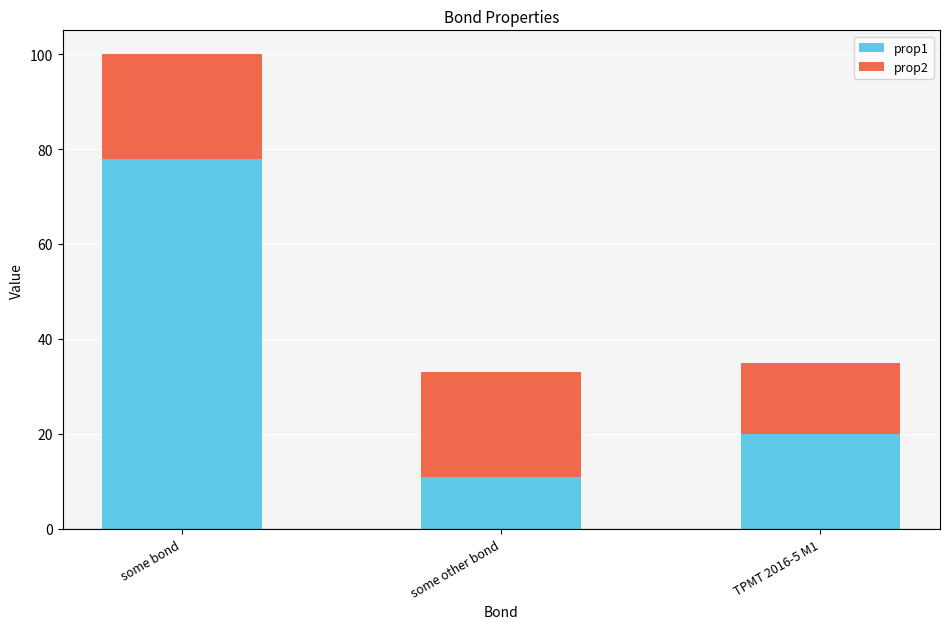

Count the number of data series in this chart.

2